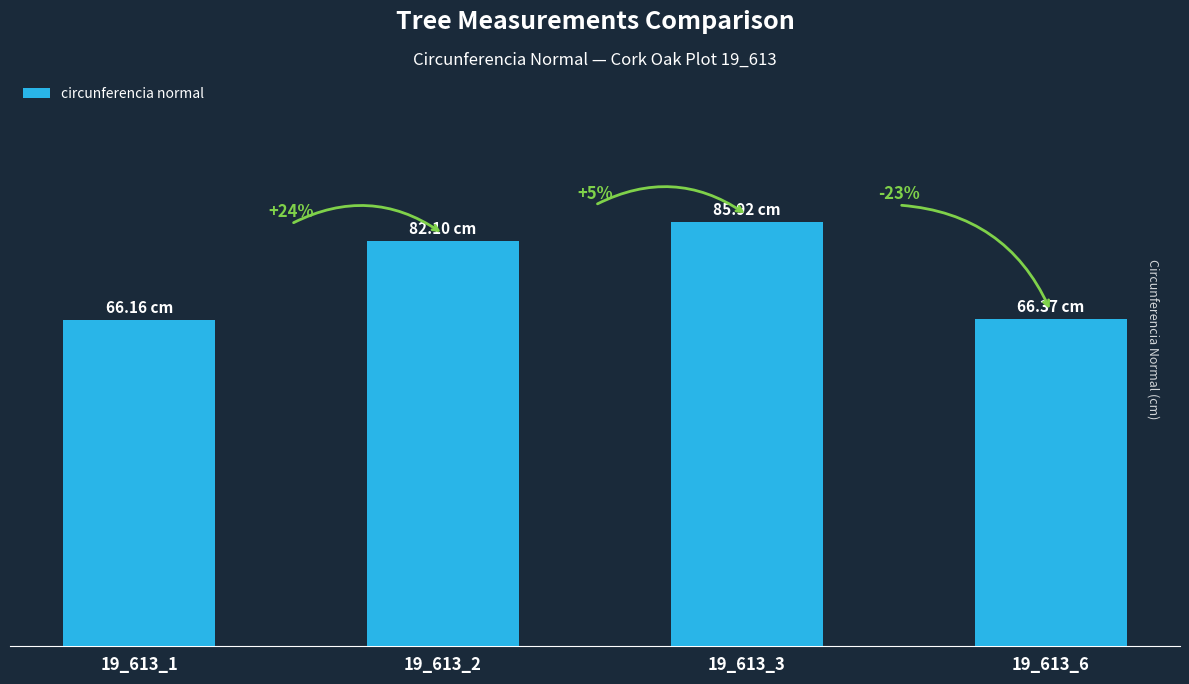

What is the sum of all values?

300.6